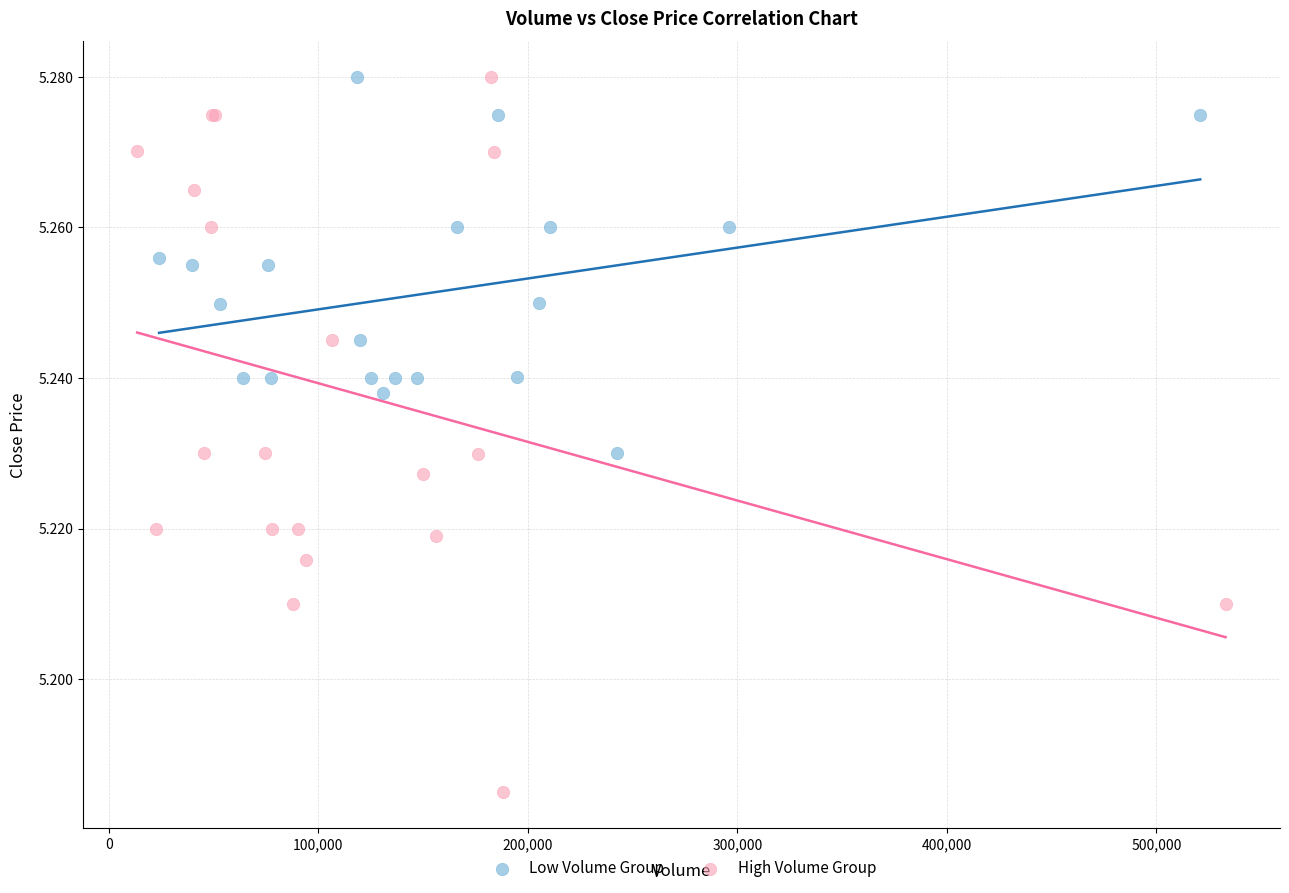

Which series contains the lowest Y value?

High Volume Group